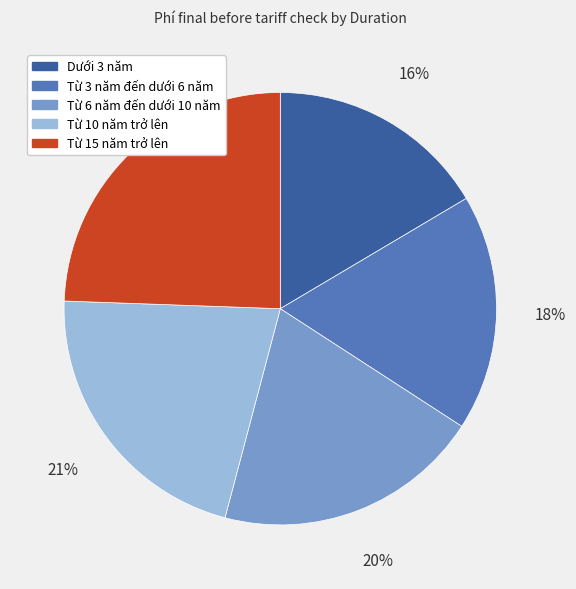

To the nearest percent, what is the difference between the largest and smallest slice percentages?

8%